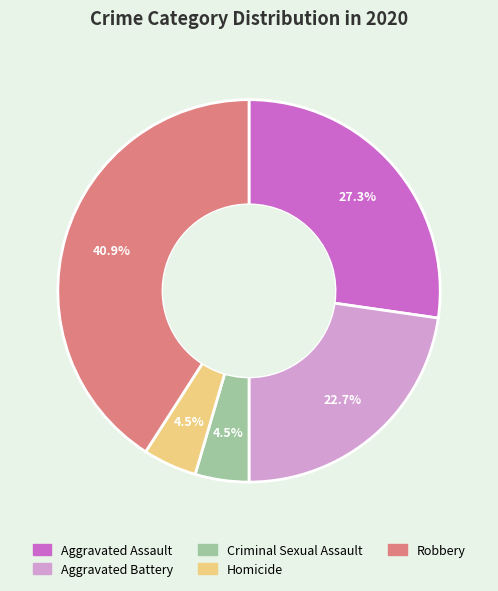

Does any single category account for the majority?

No